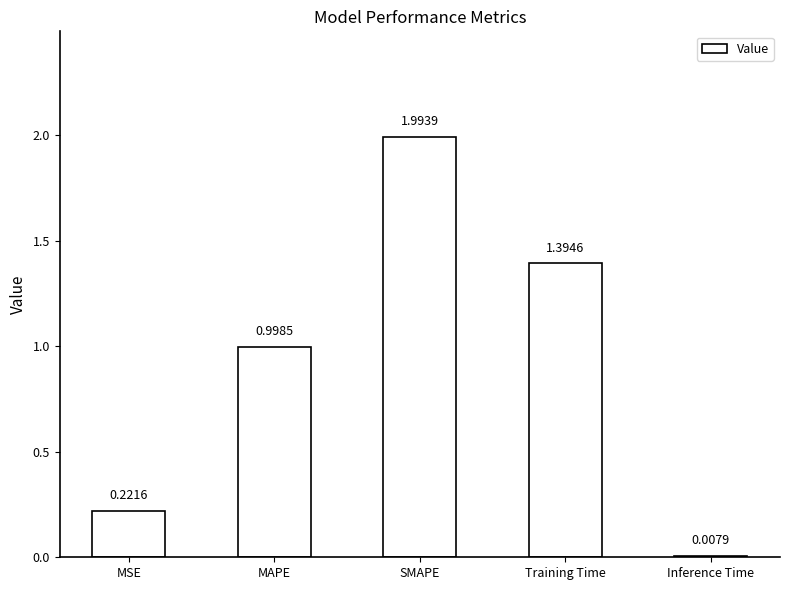

List the labels in order of value, largest first.

SMAPE, Training Time, MAPE, MSE, Inference Time